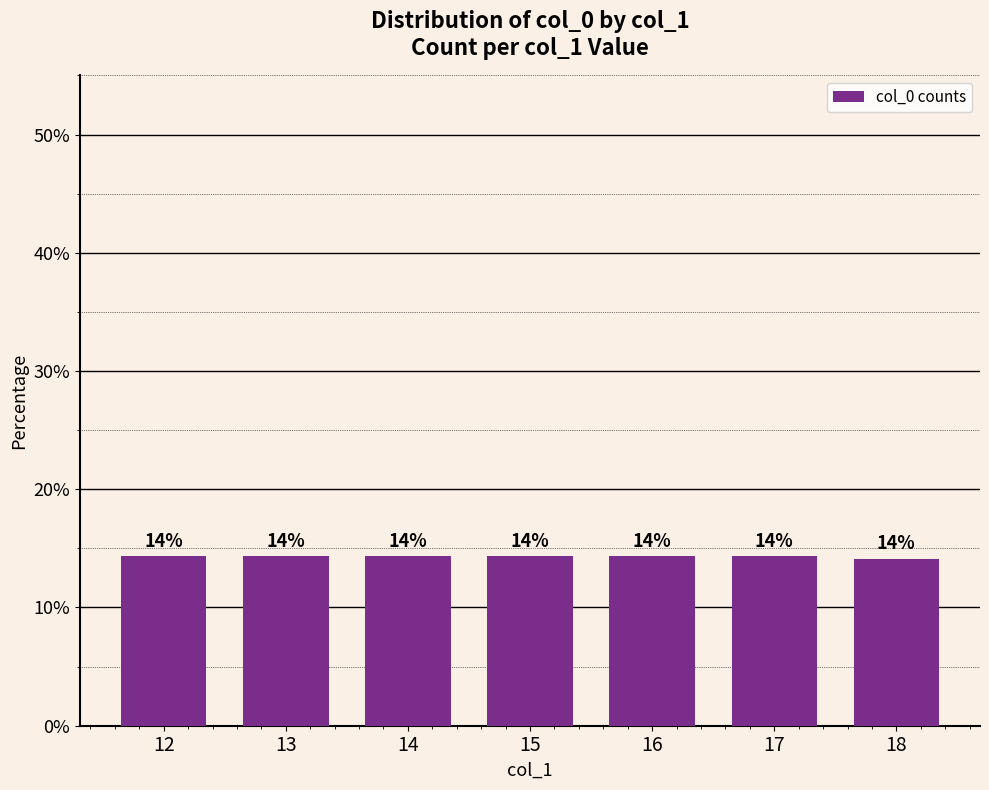

What value does the data have at 17?

14.3